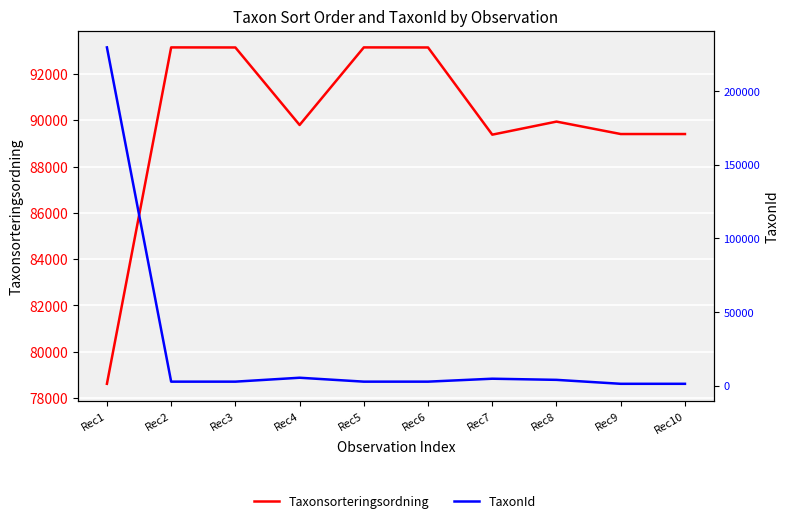

What is the sum of the TaxonId values at Rec3 and Rec8?

6552